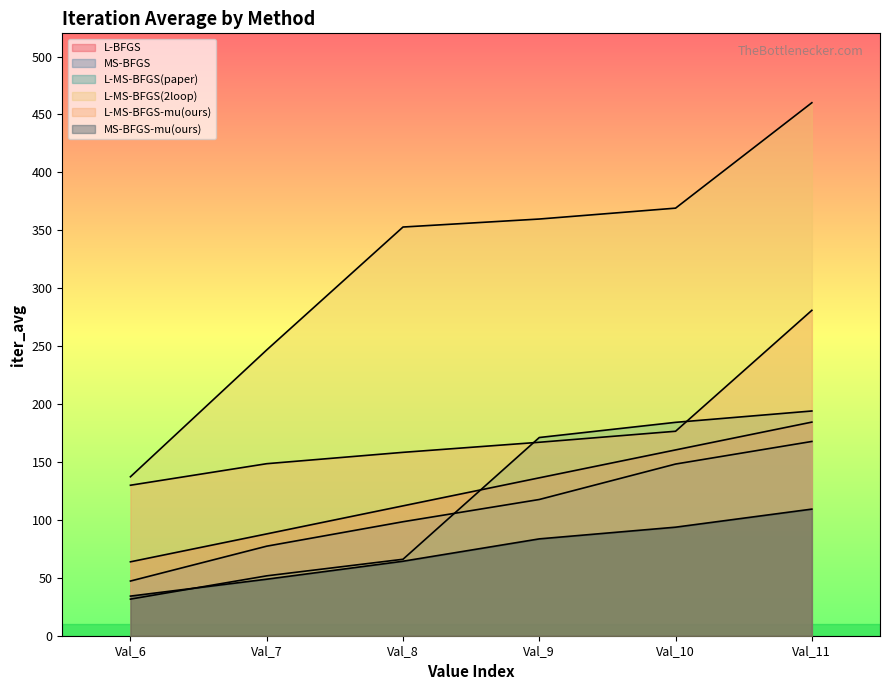

True or false: L-MS-BFGS-mu(ours) and L-BFGS intersect in this chart.

False